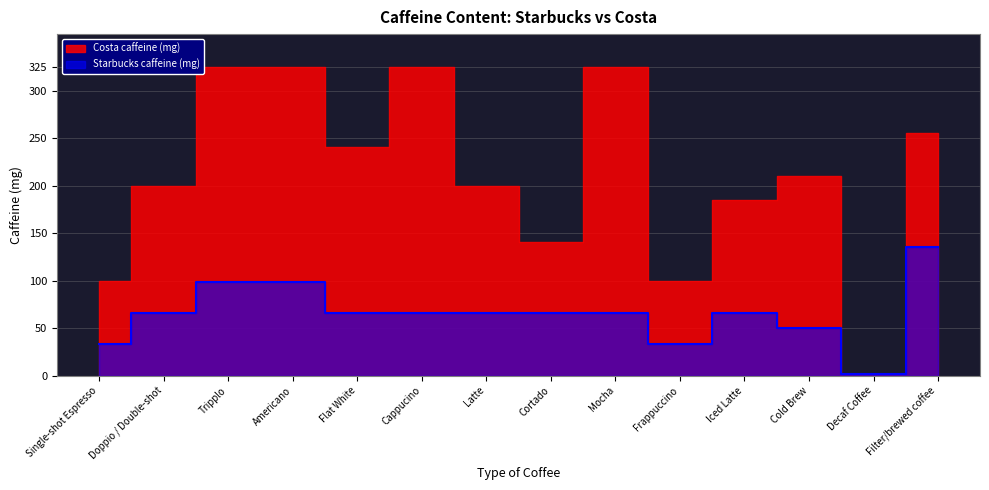

List the labels in order of value, largest first.

Filter/brewed coffee, Tripplo, Americano, Doppio / Double-shot, Flat White, Cappucino, Latte, Cortado, Mocha, Iced Latte, Cold Brew, Single-shot Espresso, Frappuccino, Decaf Coffee